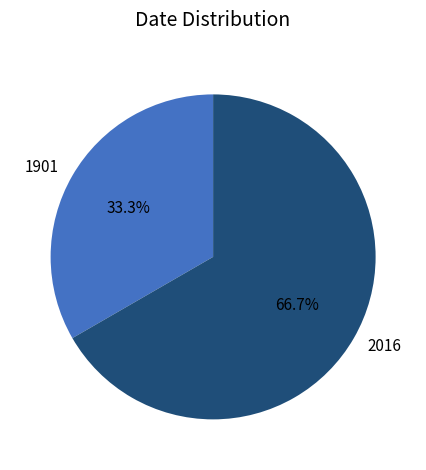

Which slice is the smallest?

1901